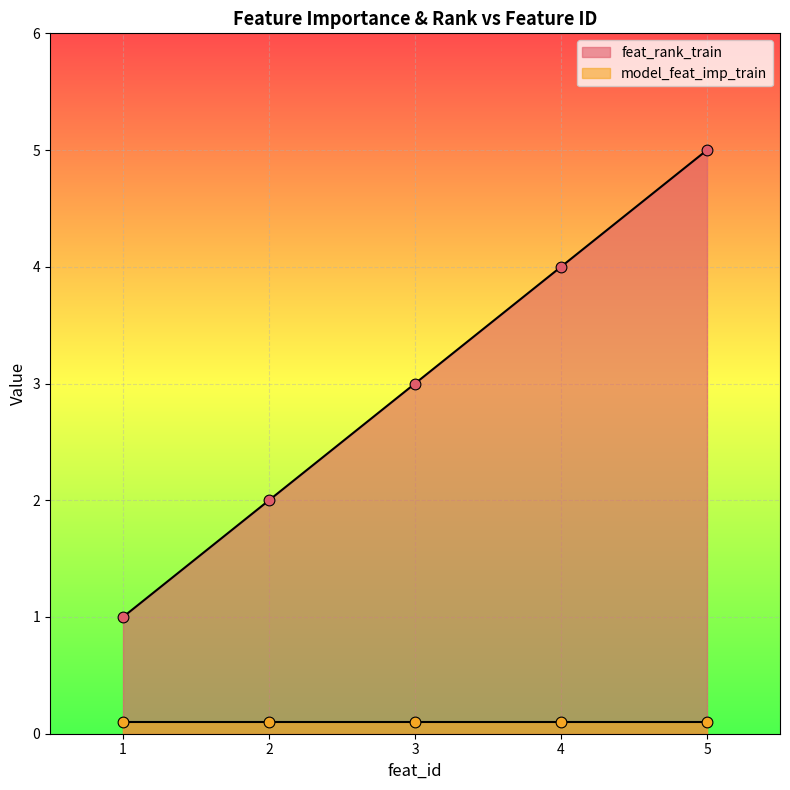

Approximately how many times larger is the value at 2 compared to 5?

0.4